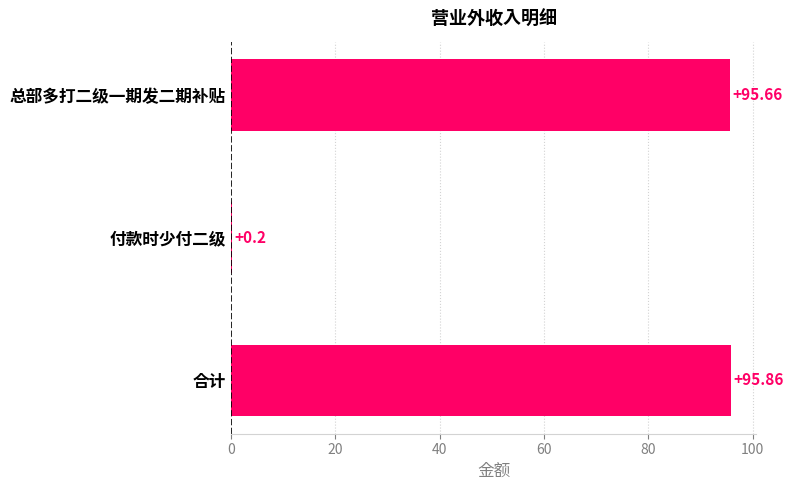

What is the sum of all values?

191.7